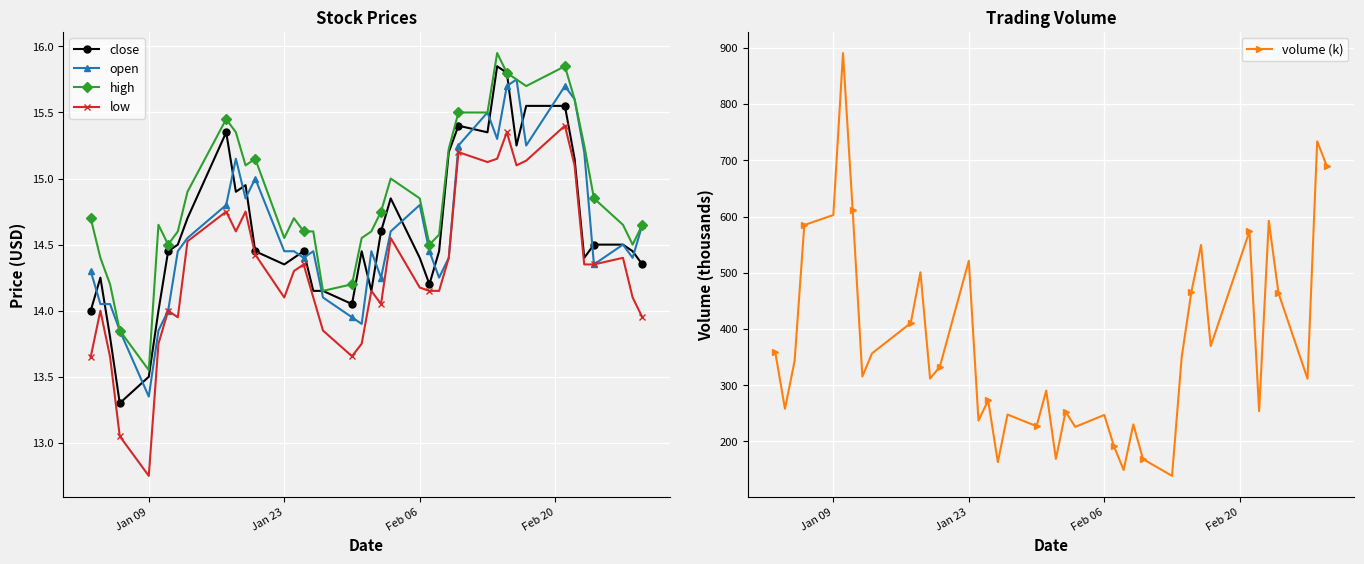

At which label does open reach its minimum?

Jan 09